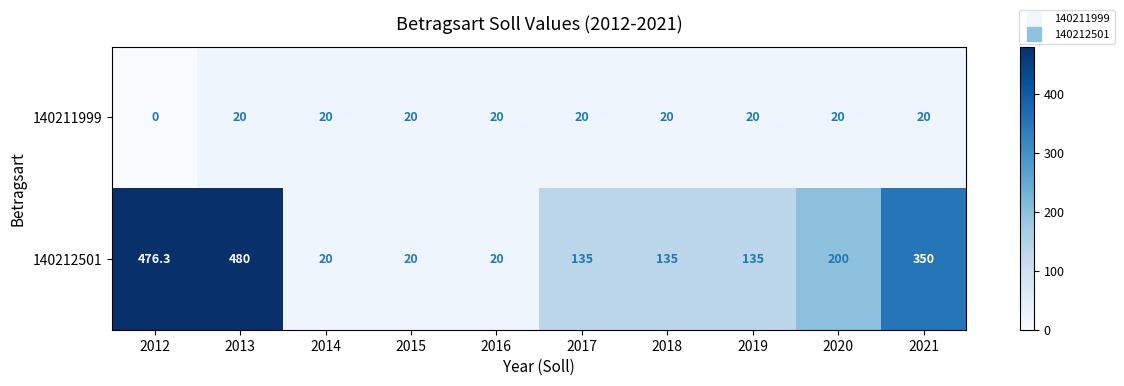

The value of 140211999 at 2012 is 0.0. True or false?

True